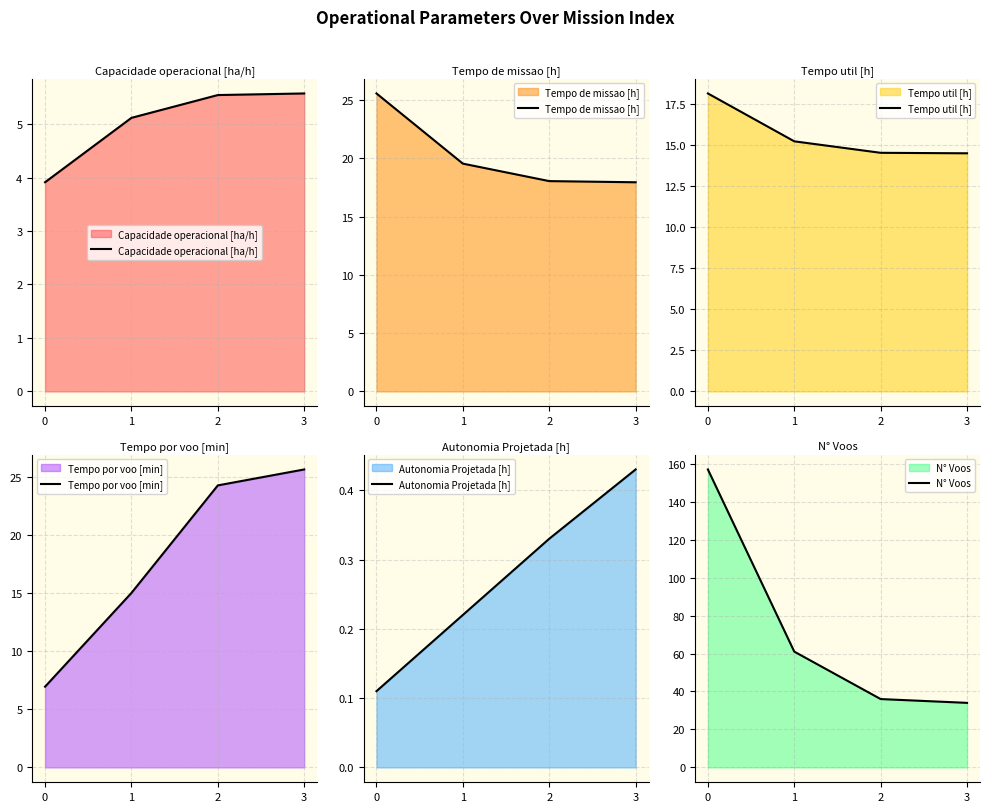

Rank the series at 0 from lowest to highest value.

Autonomia Projetada [h], Capacidade operacional [ha/h], Tempo por voo [min], Tempo util [h], Tempo de missao [h], N° Voos